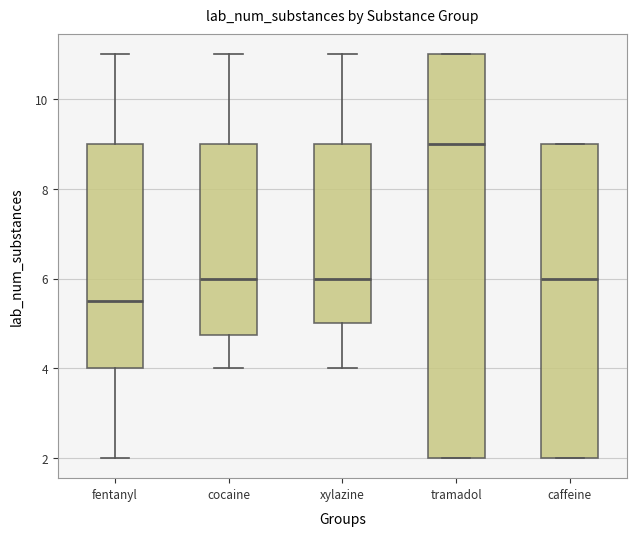

Where does the median line of the box for fentanyl sit on the y-axis? The values are not printed on the chart, so give them approximately, as read against the axis.

5.6